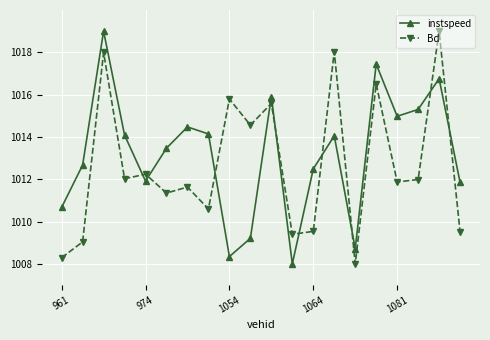

Rank the series by their average value, from lowest to highest.

Bd, instspeed